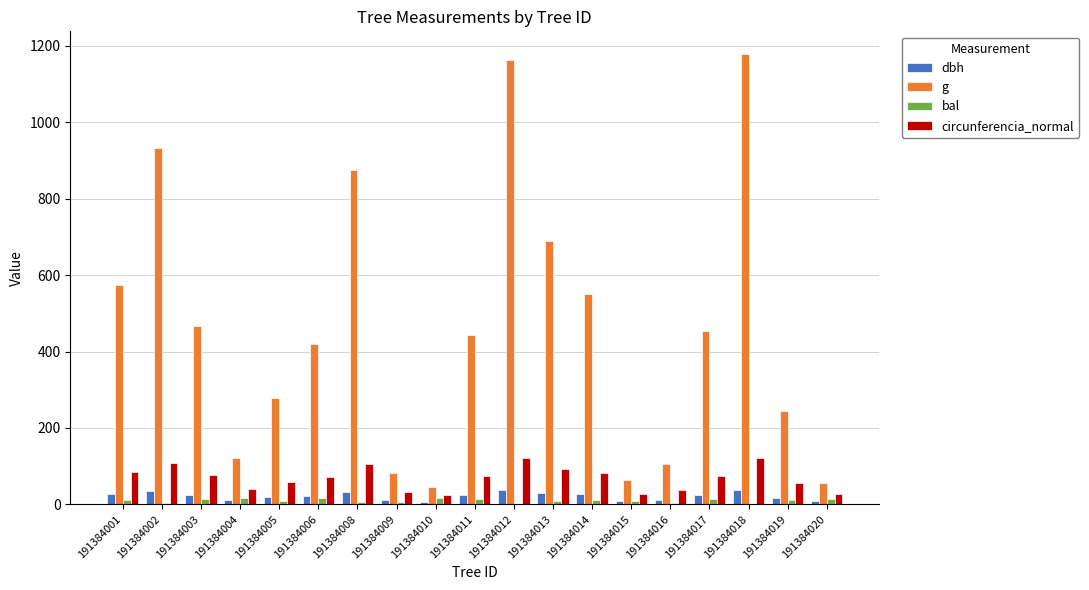

Where does the g series first go above 443?

191384001